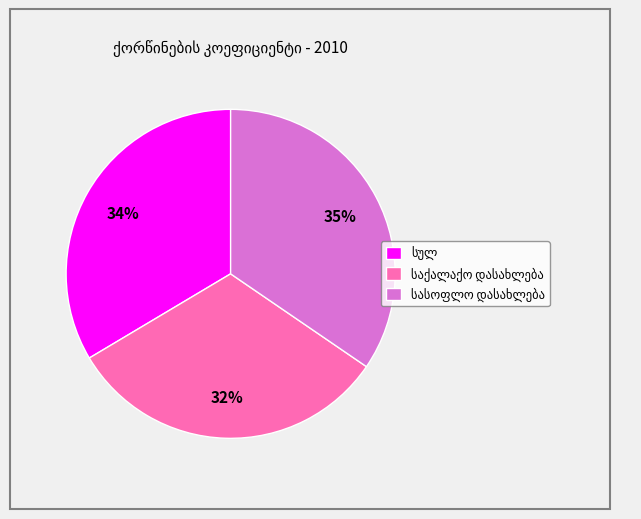

To the nearest percent, what is the average slice percentage?

33%